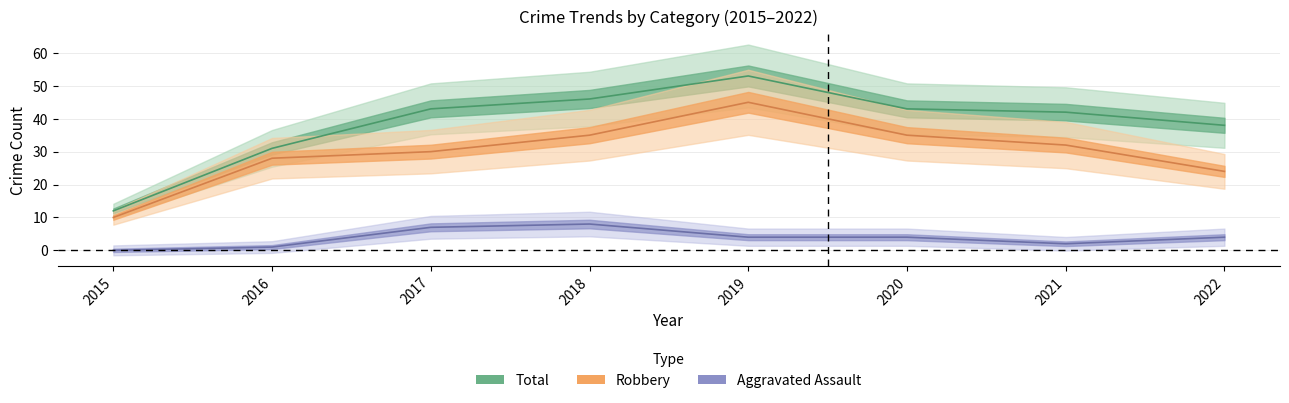

The Robbery series shows 71 at 2019. True or false?

False